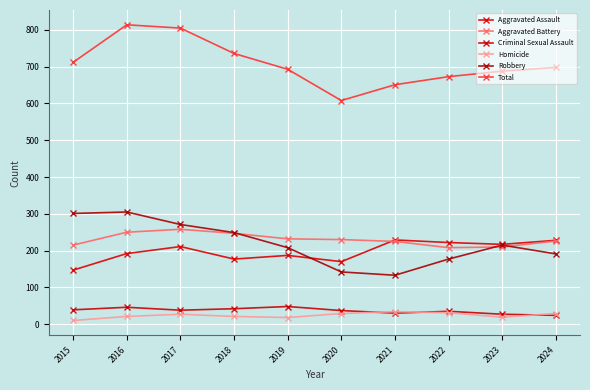

How many interior local valleys does the Robbery series have?

1